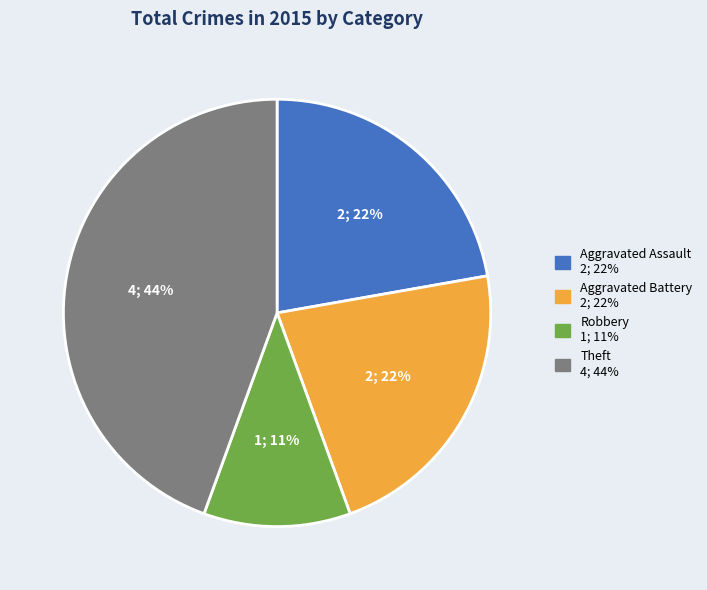

Is there any slice that represents more than half of the pie?

No